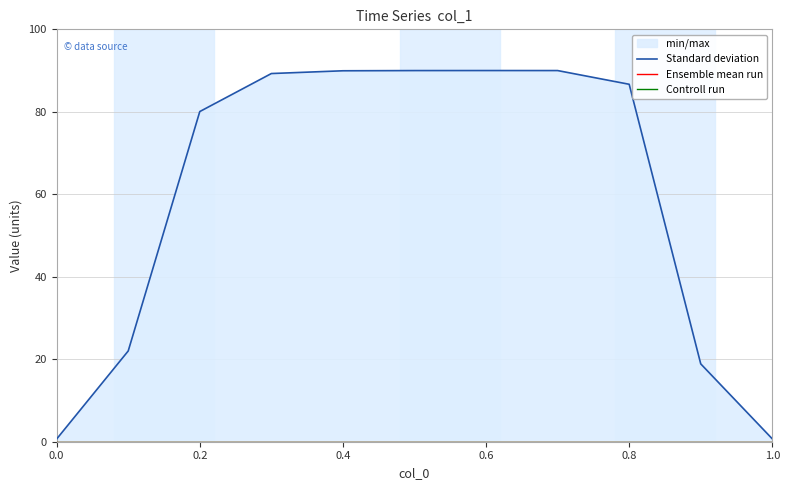

At which category is the sum across all series the highest?

0.6